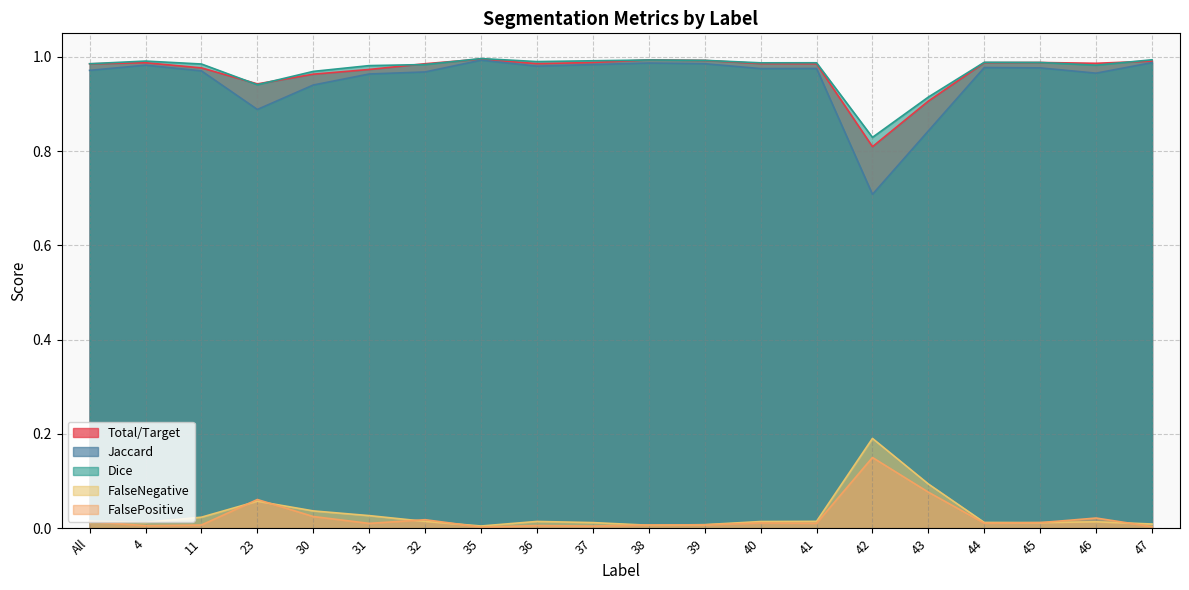

At which category does FalsePositive reach its first local peak?

23